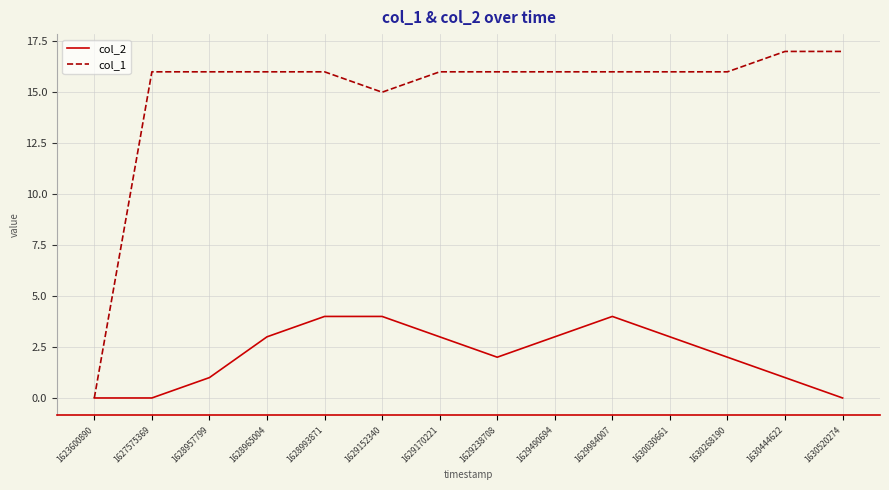

What is the difference between the maximum and second lowest values in the col_1 series?

2